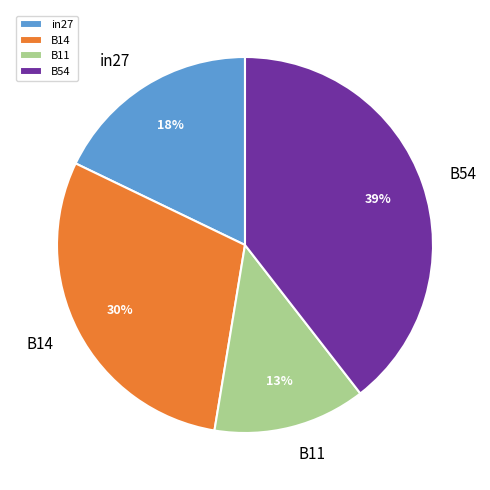

To the nearest percent, what is the difference between the in27 and B11 slice percentages?

5%